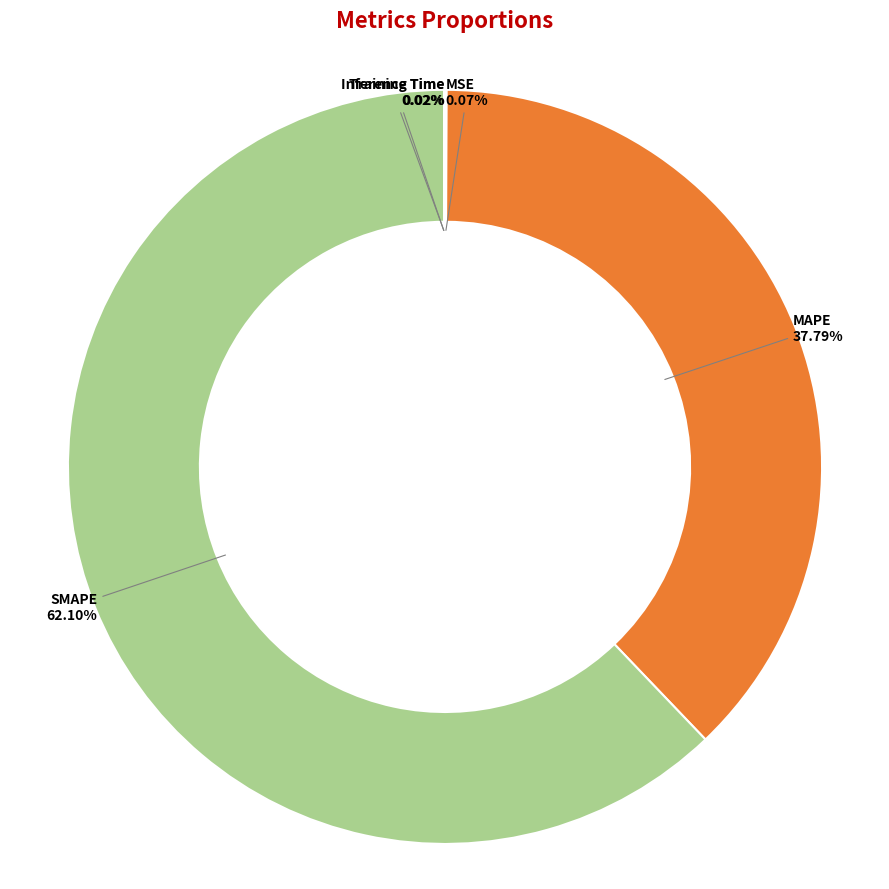

Is there a majority slice in this chart?

Yes